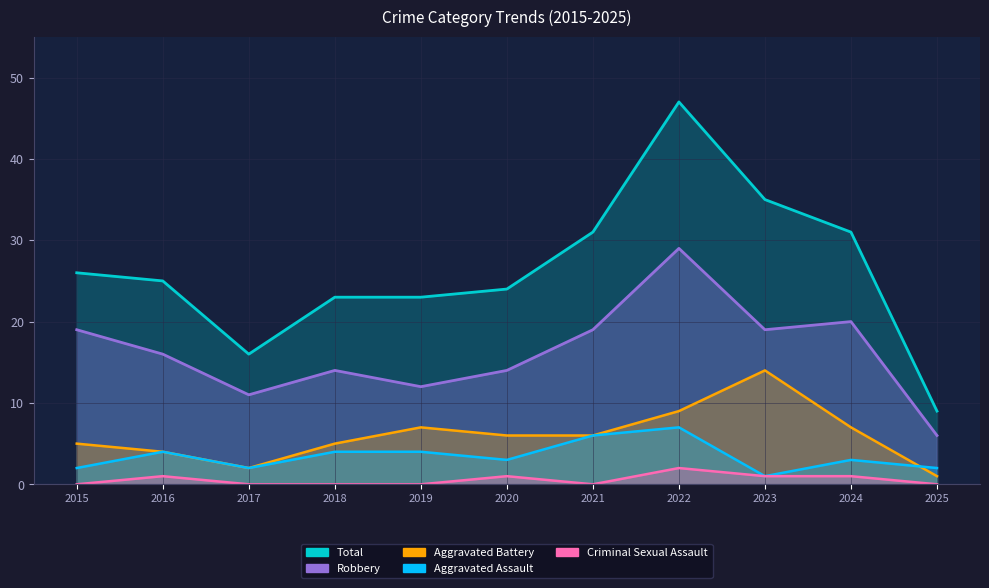

The value of Aggravated Battery at 2025 is 1. True or false?

True